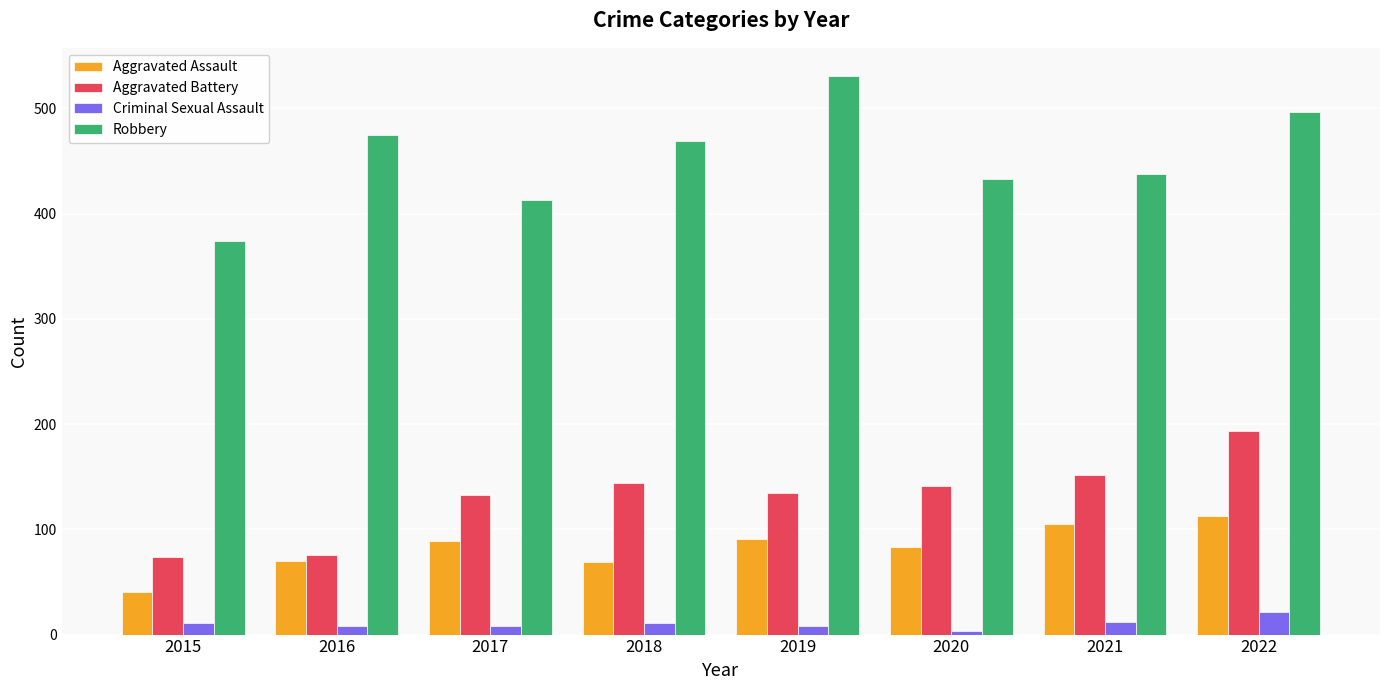

True or false: Robbery has a value of 413 at 2017.

True